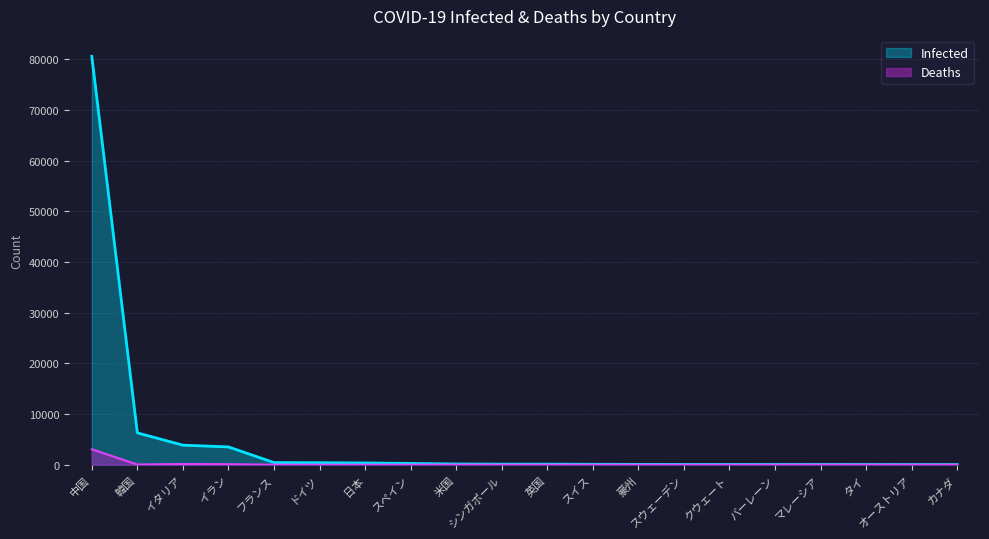

What is the approximate value of Deaths at イタリア?

148